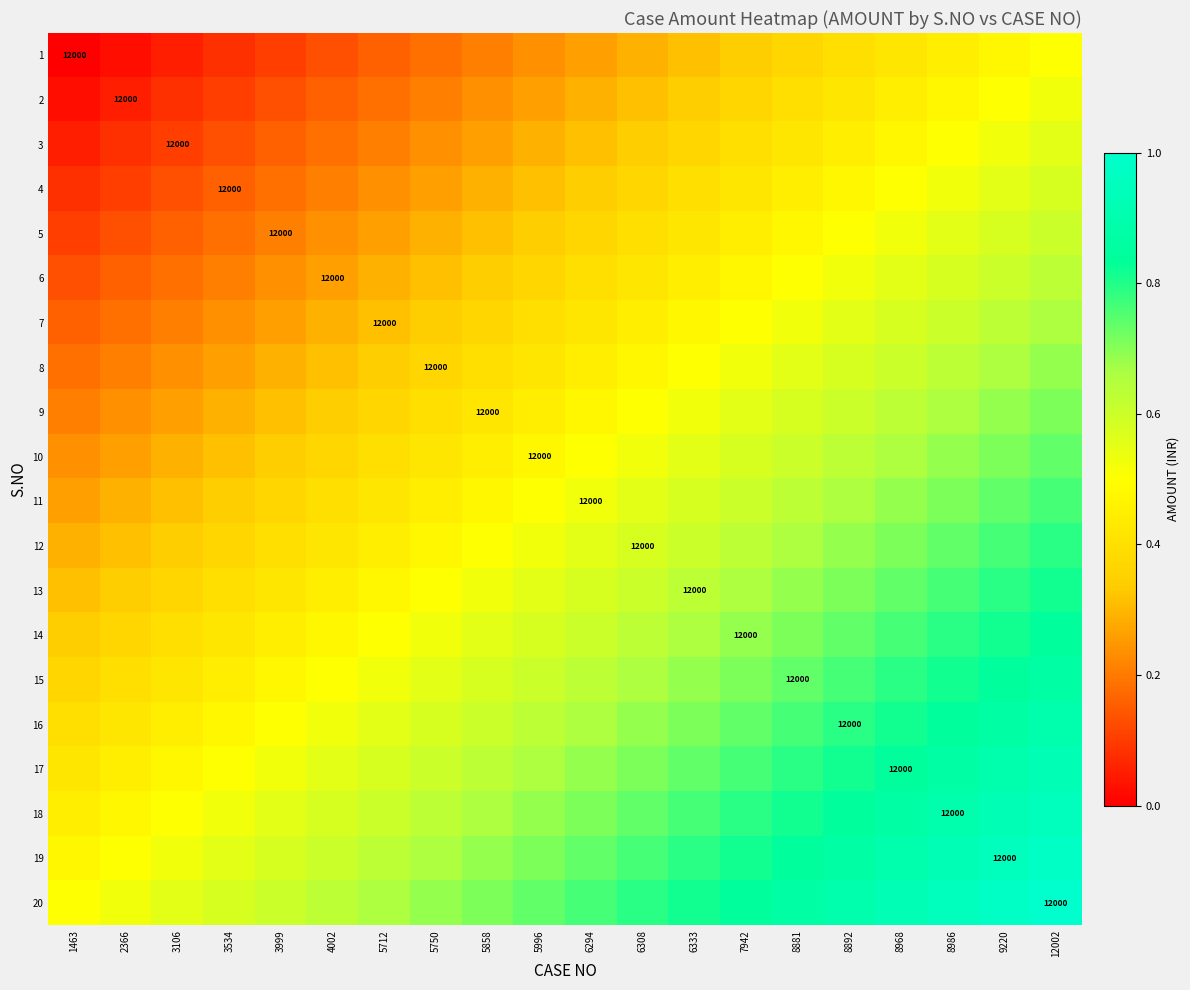

Which series has the largest total across all categories?

20